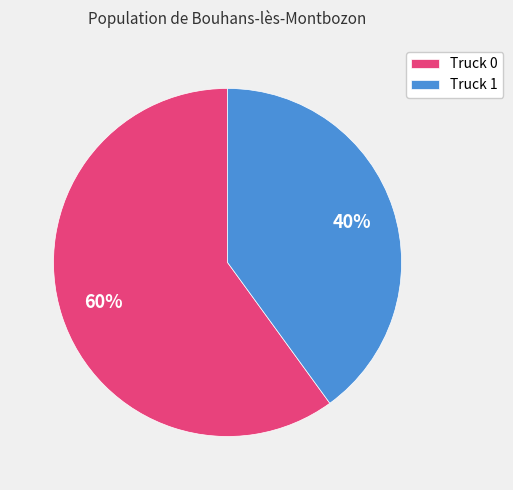

How many slices are in this pie chart?

2